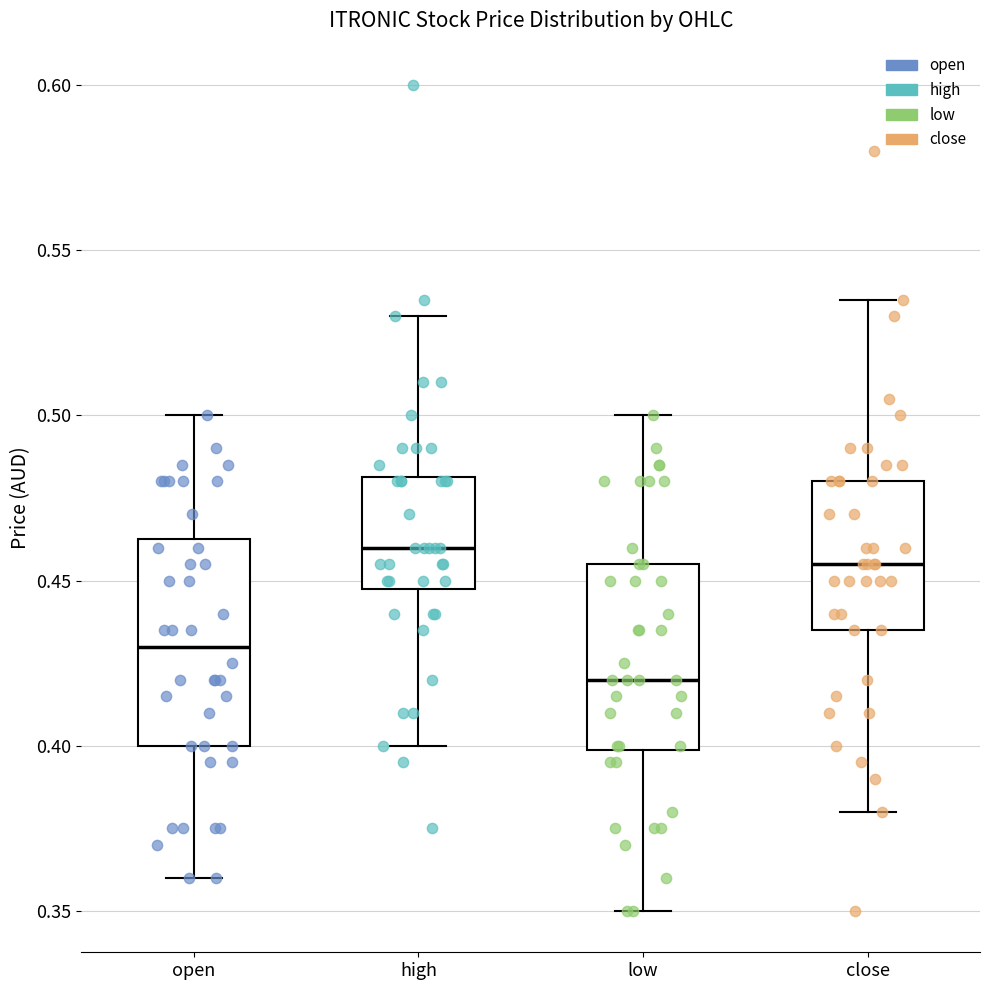

Where does the lower whisker of the box for open end on the y-axis? The values are not printed on the chart, so give them approximately, as read against the axis.

0.360